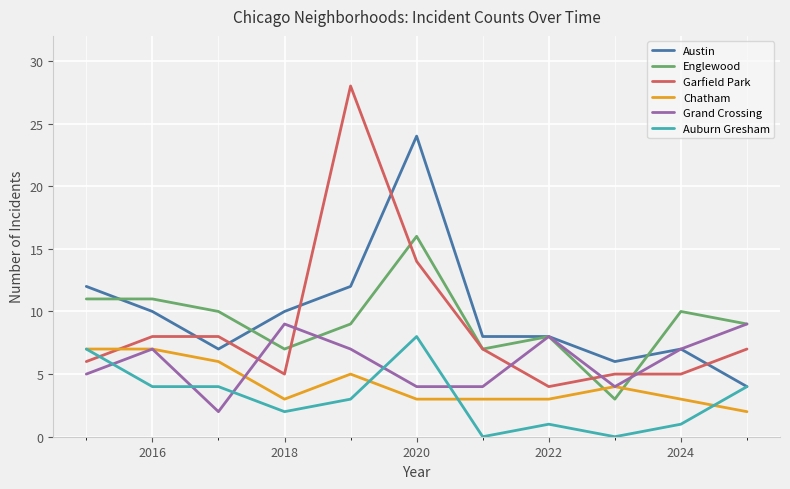

How many intersections are there between Garfield Park and Chatham?

1